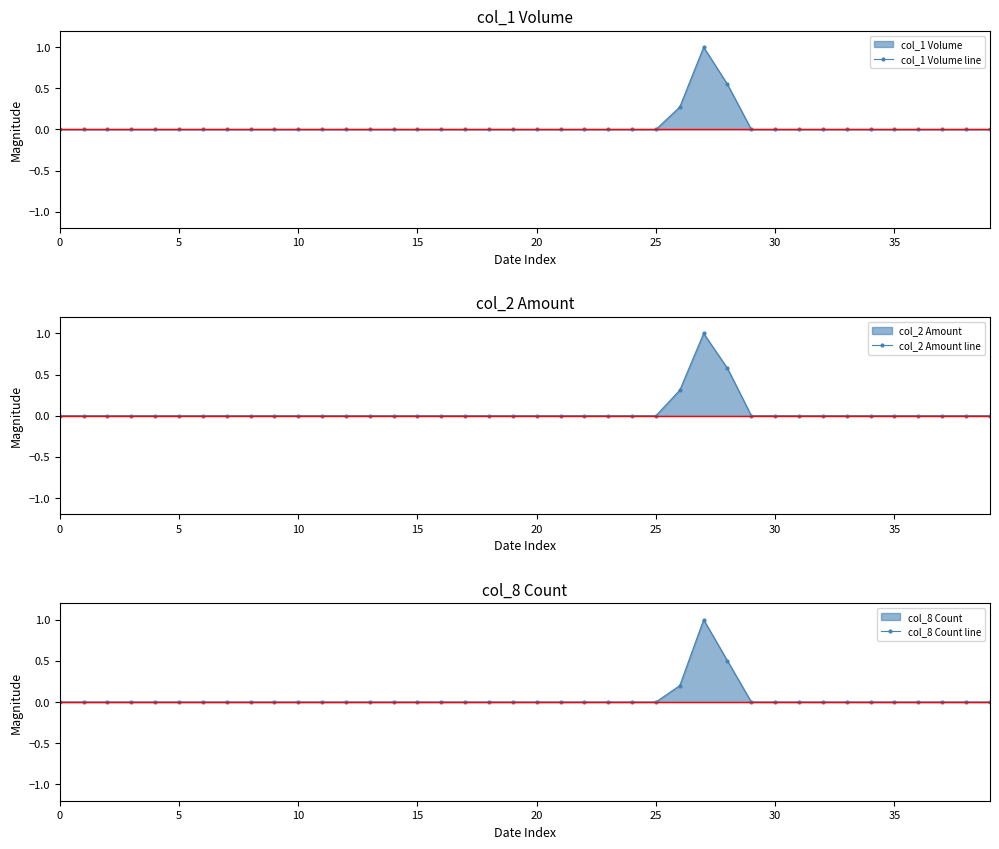

Which series has the largest range (max minus min)?

col_1 Volume line